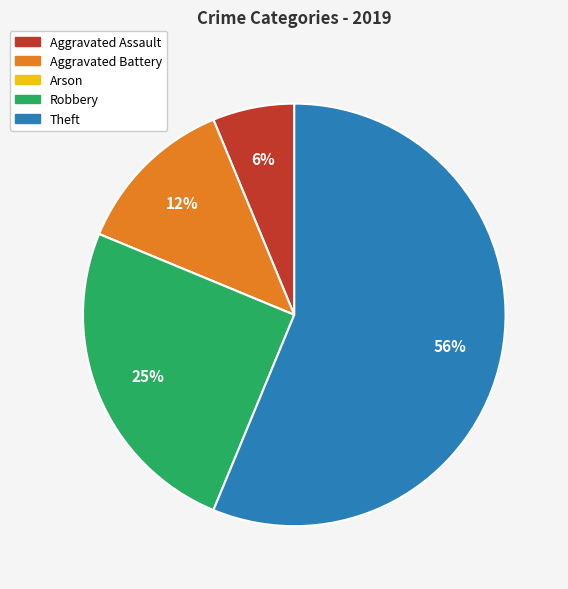

To the nearest percent, what percentage of the pie is Robbery?

25%